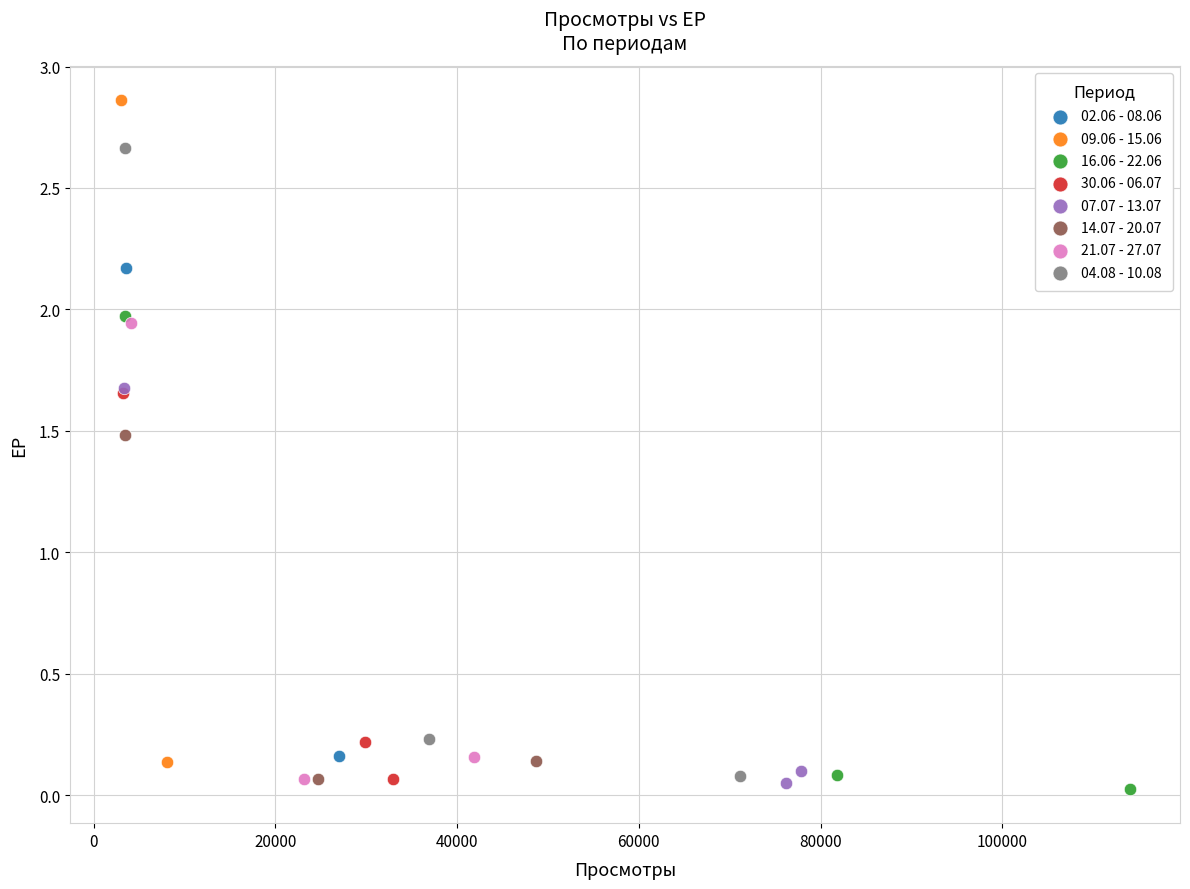

What are all the series names shown in the legend?

02.06 - 08.06, 09.06 - 15.06, 16.06 - 22.06, 30.06 - 06.07, 07.07 - 13.07, 14.07 - 20.07, 21.07 - 27.07, 04.08 - 10.08